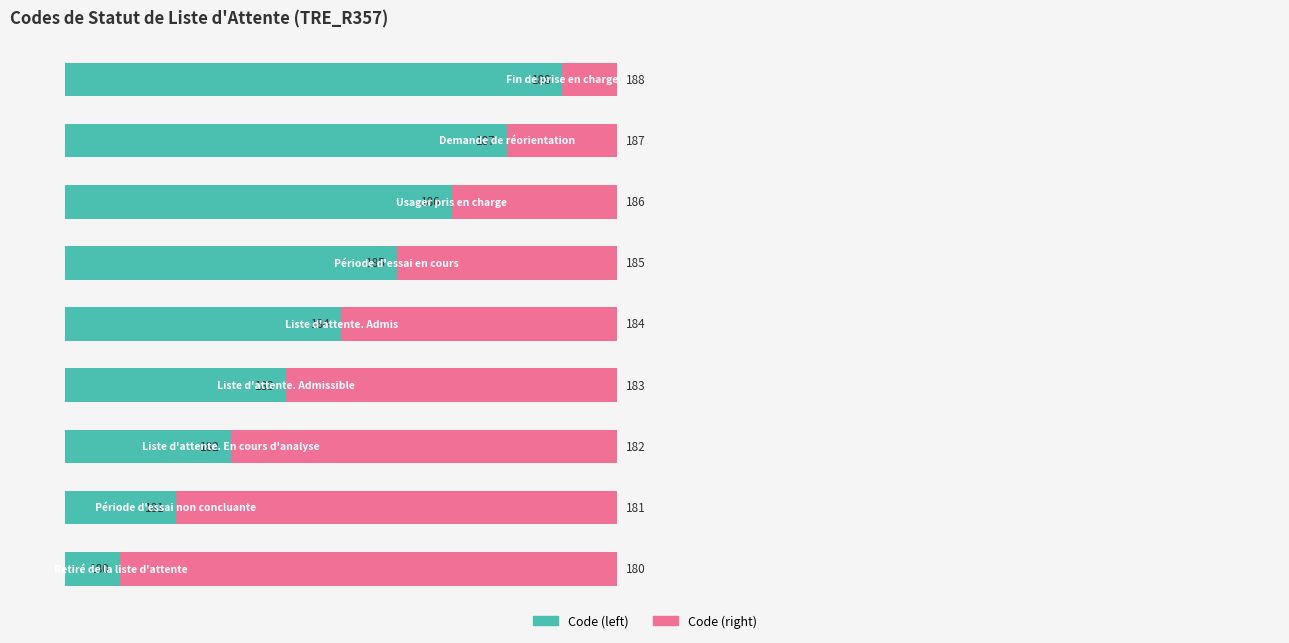

Reading left to right, list all the values displayed in this chart.

Code (left): 1	2	3	4	5	6	7	8	9
Code (right): 9	8	7	6	5	4	3	2	1